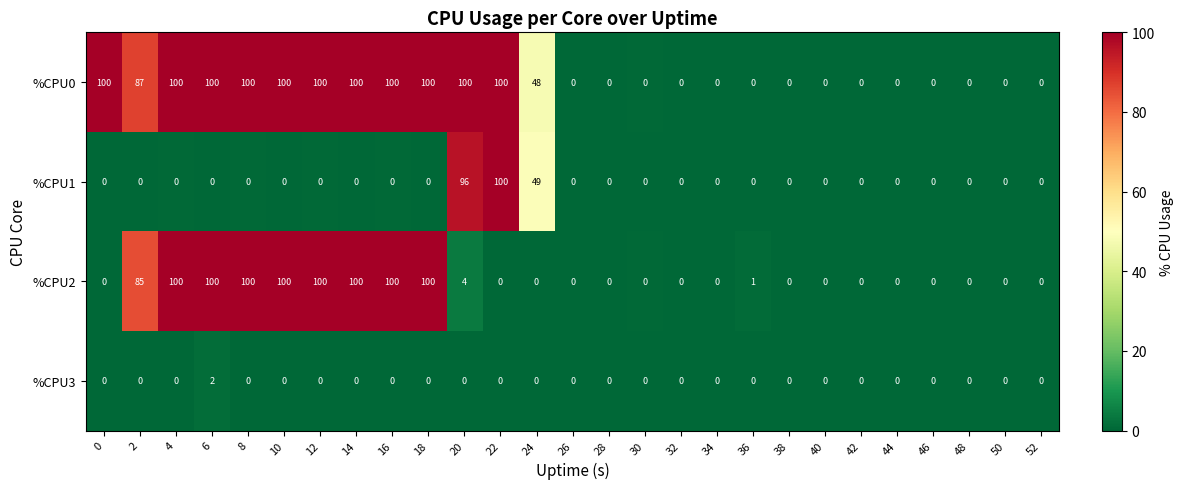

Is it true that %CPU2 equals 23 at 18?

False